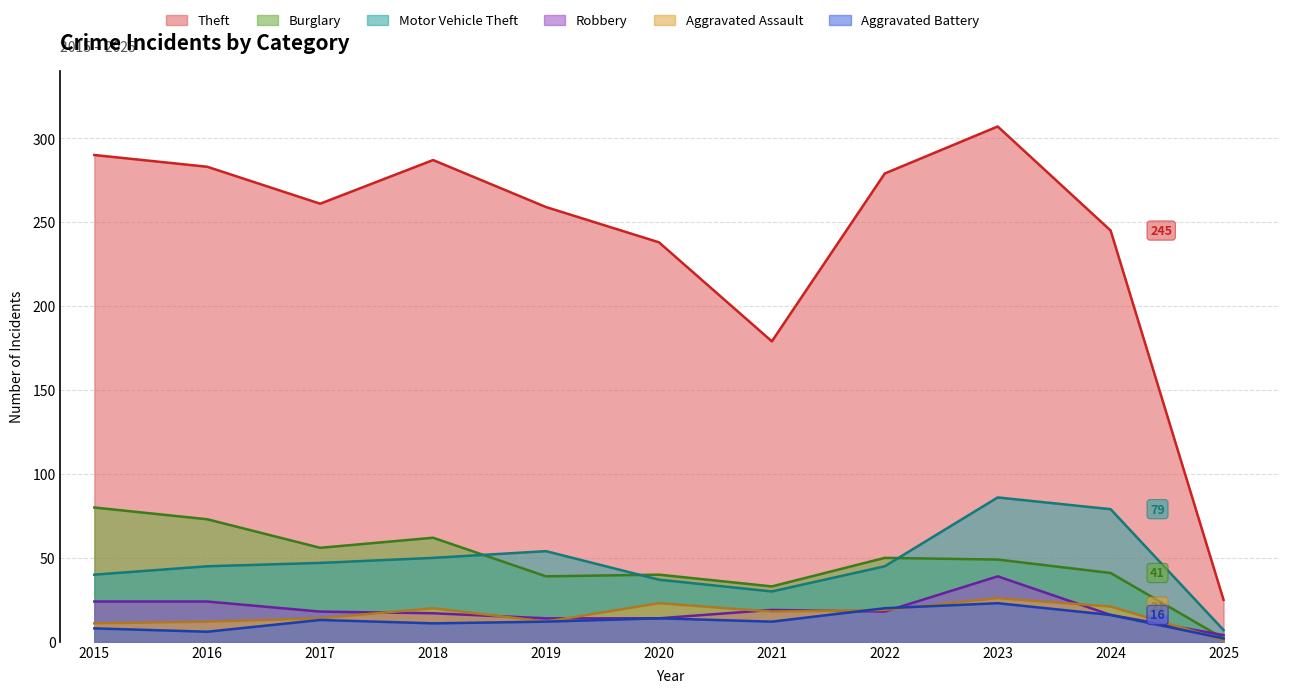

What are all the series names shown in the legend?

Theft, Burglary, Motor Vehicle Theft, Robbery, Aggravated Assault, Aggravated Battery